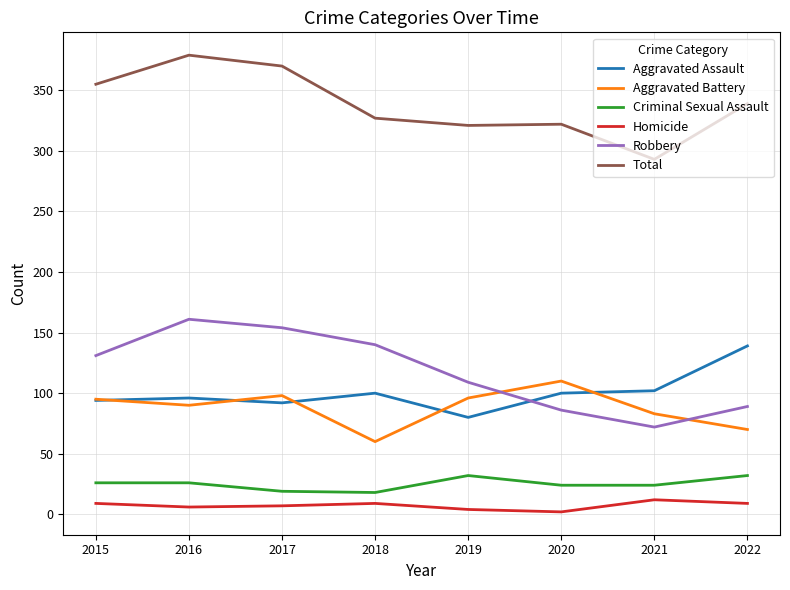

What is the difference between the highest and lowest values at 2021?

281